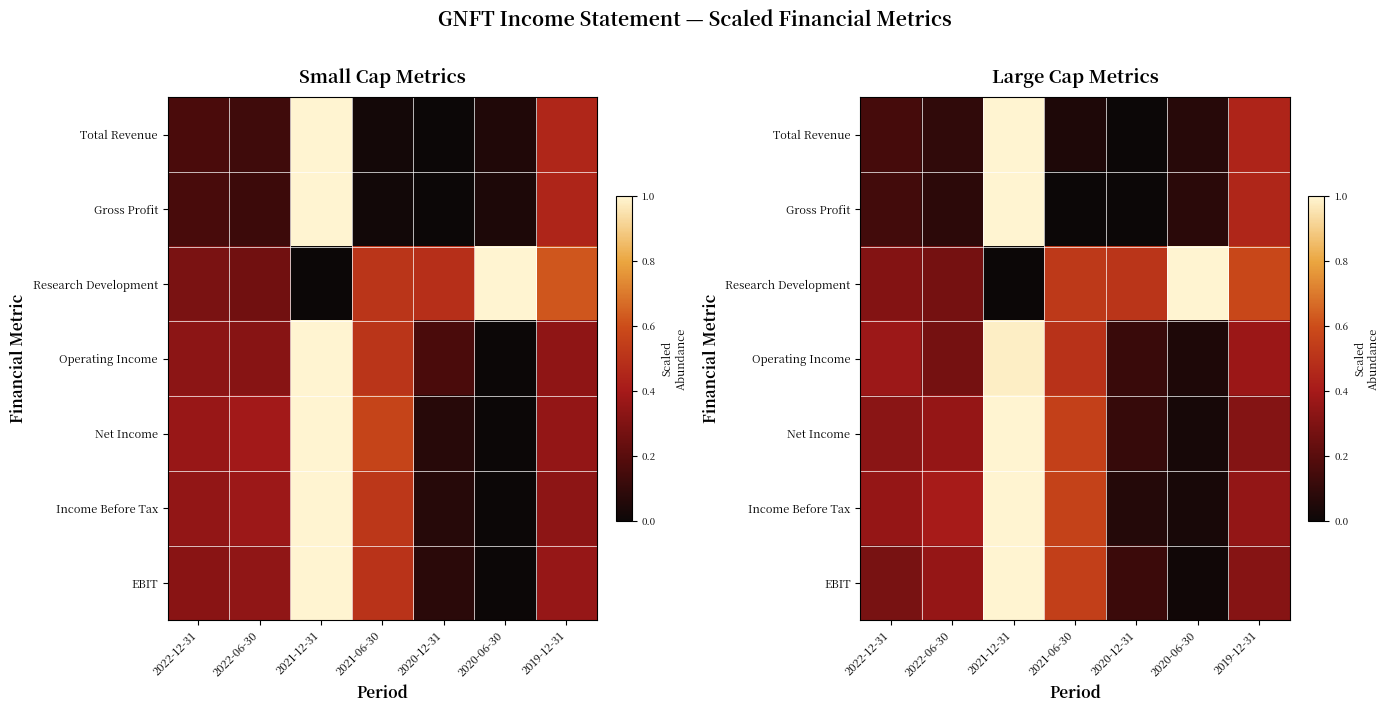

At which category is the sum across all series the highest?

2021-12-31